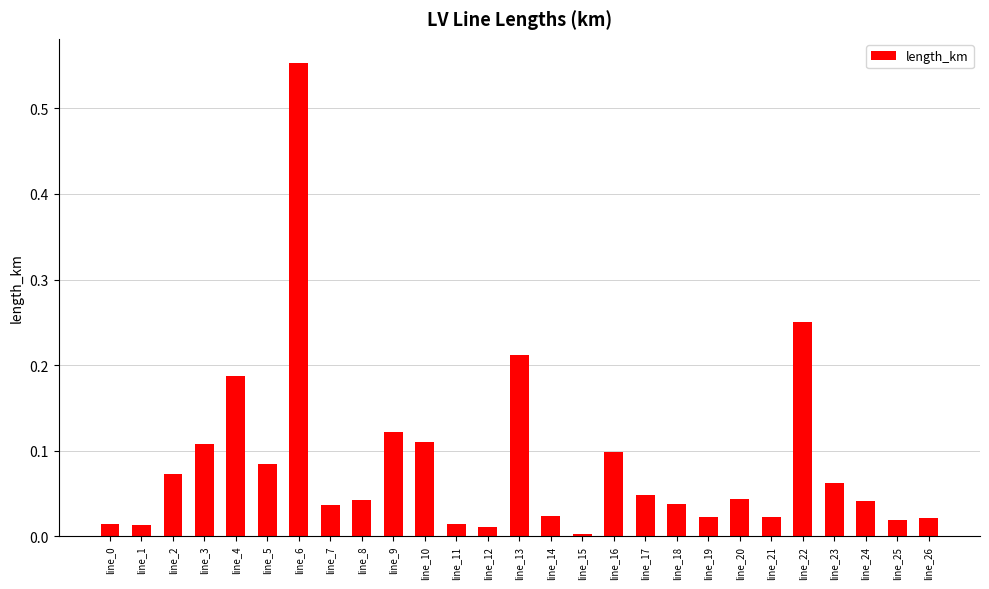

What is the sum of all values?

2.3